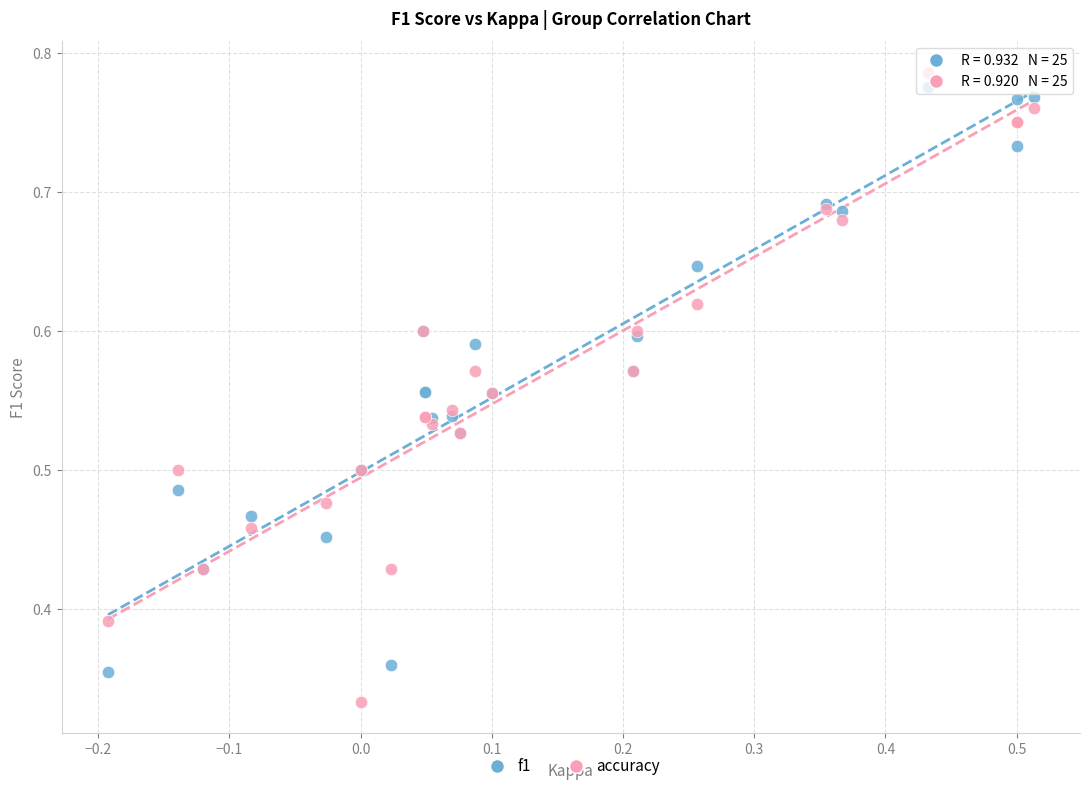

Which series contains the lowest Y value?

accuracy